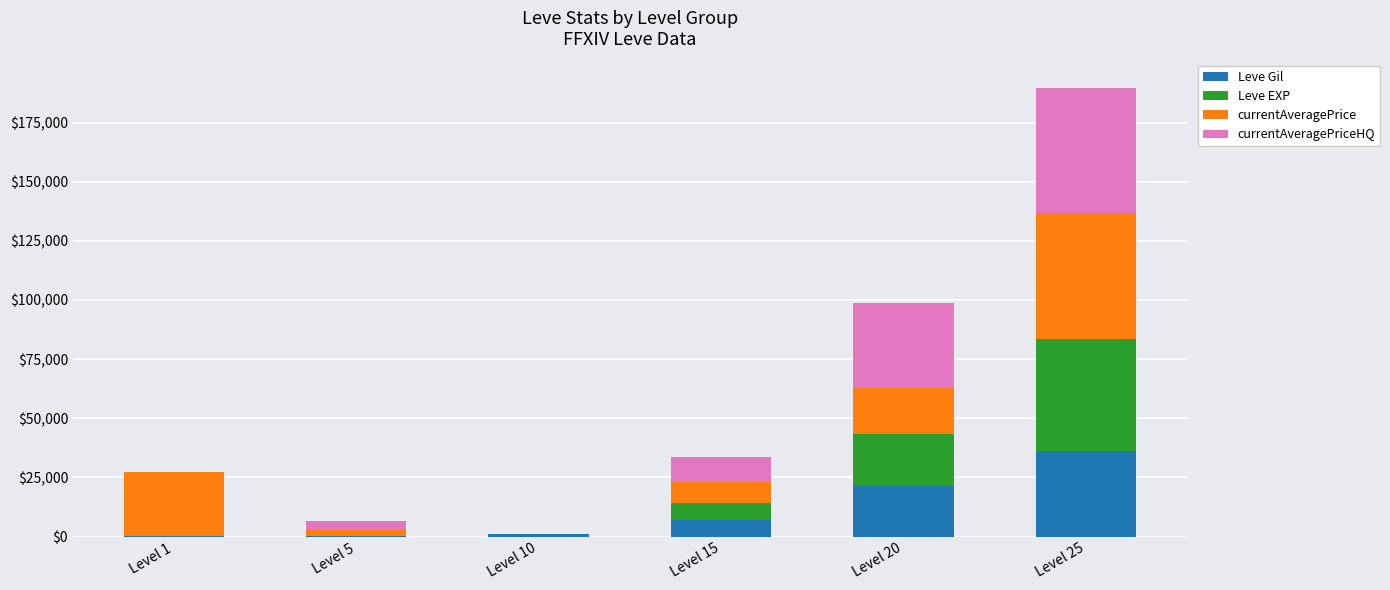

At which category is the sum across all series the highest?

Level 25